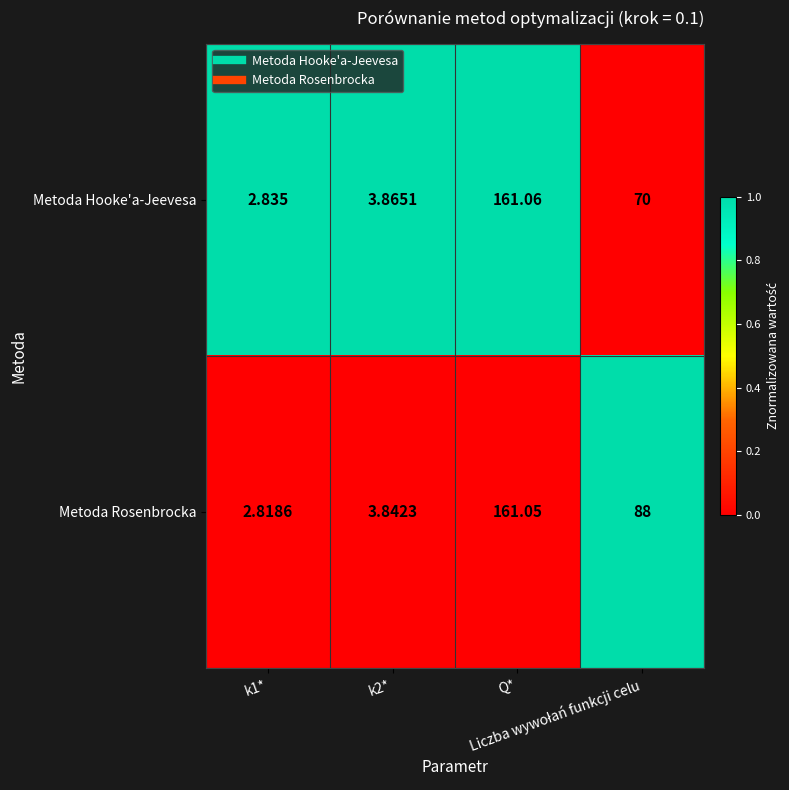

Which category has the lowest value across all series?

k1*